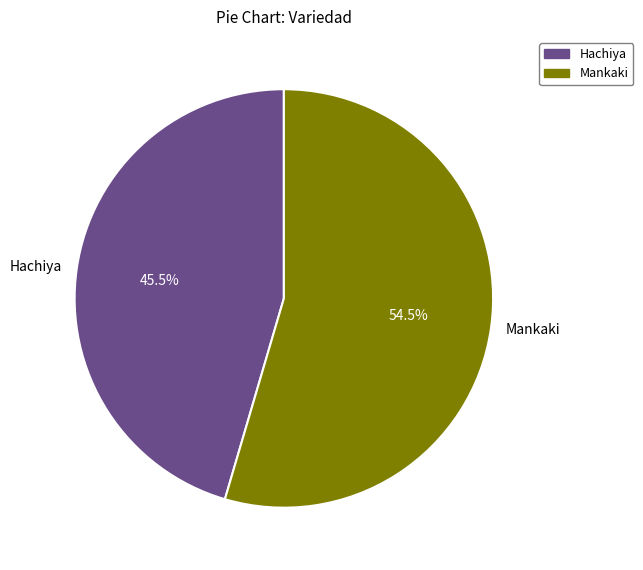

Is it true that Hachiya is 60% of the pie?

False